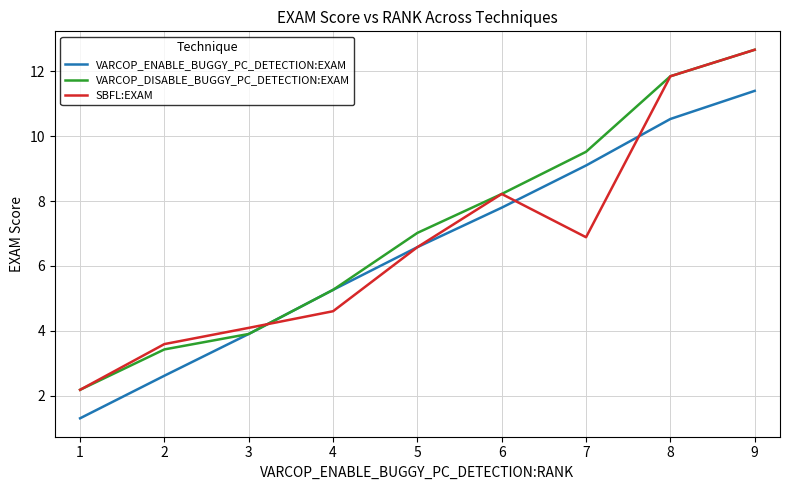

Rank the series by their average value, from highest to lowest.

VARCOP_DISABLE_BUGGY_PC_DETECTION:EXAM, SBFL:EXAM, VARCOP_ENABLE_BUGGY_PC_DETECTION:EXAM